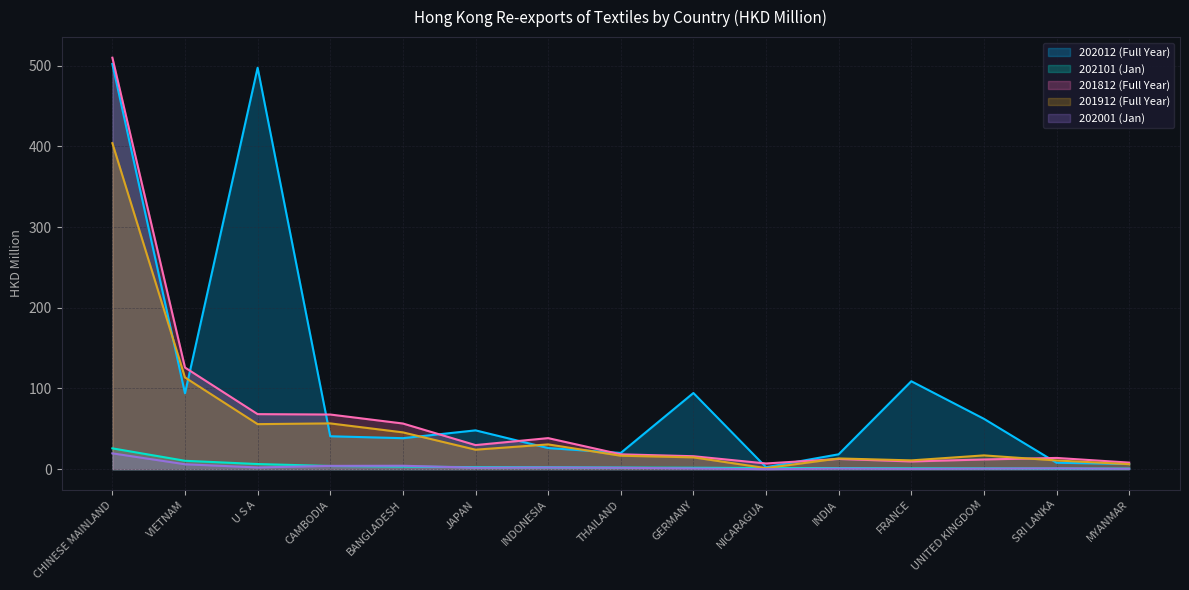

How many values in the 202012 (Full Year) series are below 40?

7